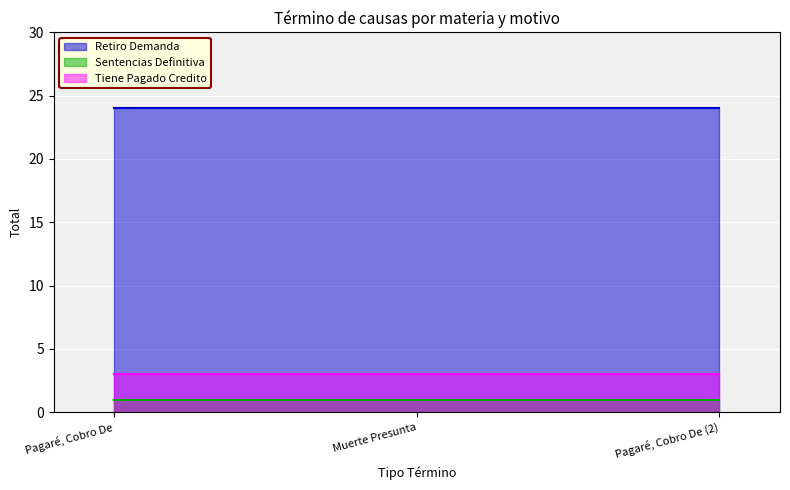

Which category has the lowest value in the Sentencias Definitiva series?

Pagaré, Cobro De